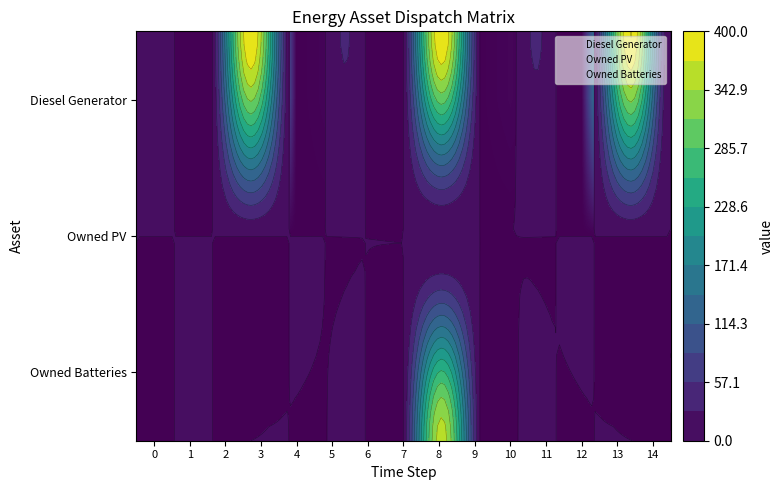

What is the average value of the Diesel Generator series?

81